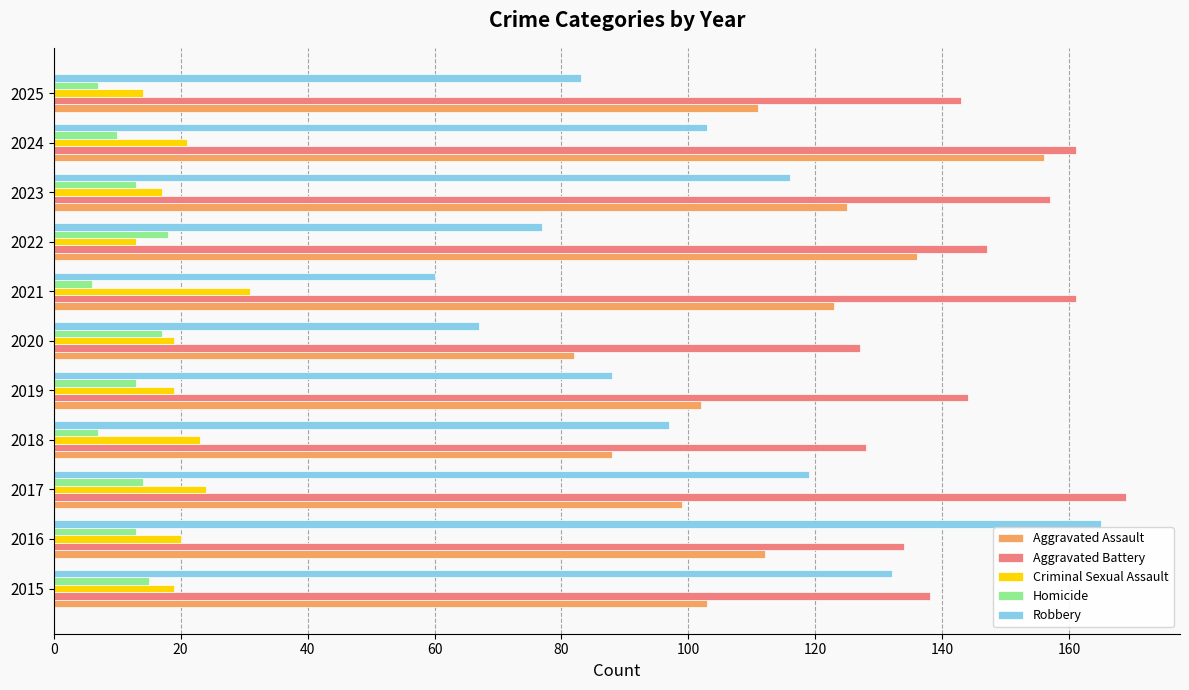

Which series has the largest total across all categories?

Aggravated Battery